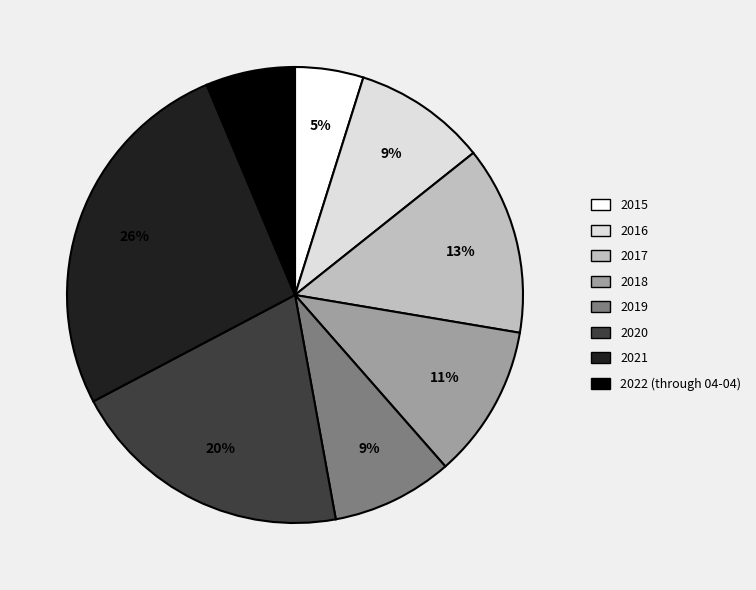

Combined, do 2021 and 2015 account for over 50%?

No